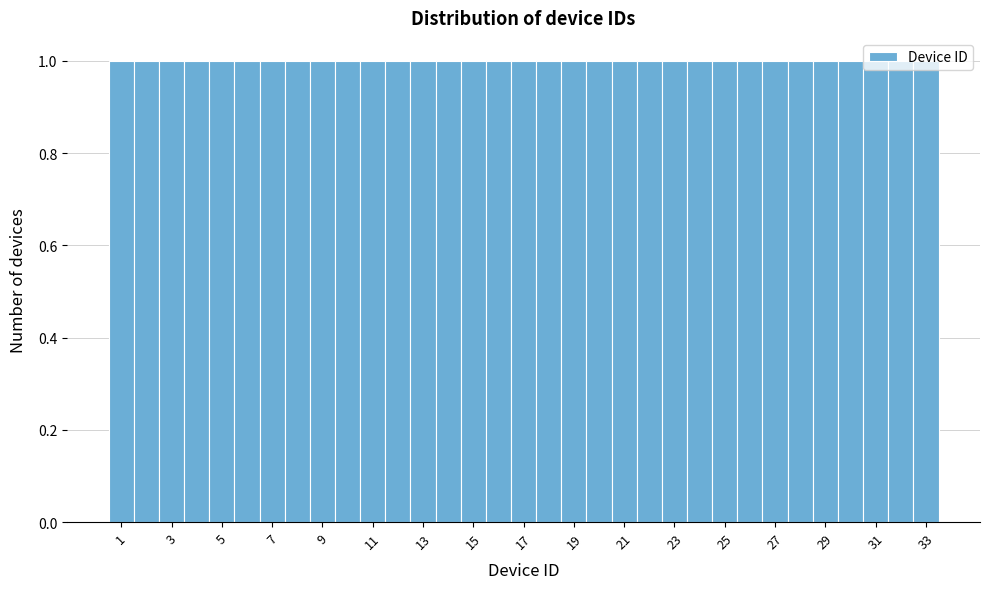

Reading left to right, list every bar in this chart as the range it spans on the x-axis followed by its height. Neither the bar edges nor the heights are printed on the chart, so give them approximately, as read against the axes.

0.5 to 1.5: 1
1.5 to 2.5: 1
2.5 to 3.5: 1
3.5 to 4.5: 1
4.5 to 5.5: 1
5.5 to 6.5: 1
6.5 to 7.5: 1
7.5 to 8.5: 1
8.5 to 9.5: 1
9.5 to 10.5: 1
10.5 to 11.5: 1
11.5 to 12.5: 1
12.5 to 13.5: 1
13.5 to 14.5: 1
14.5 to 15.5: 1
15.5 to 16.5: 1
16.5 to 17.5: 1
17.5 to 18.5: 1
18.5 to 19.5: 1
19.5 to 20.5: 1
20.5 to 21.5: 1
21.5 to 22.5: 1
22.5 to 23.5: 1
23.5 to 24.5: 1
24.5 to 25.5: 1
25.5 to 26.5: 1
26.5 to 27.5: 1
27.5 to 28.5: 1
28.5 to 29.5: 1
29.5 to 30.5: 1
30.5 to 31.5: 1
31.5 to 32.5: 1
32.5 to 33.5: 1